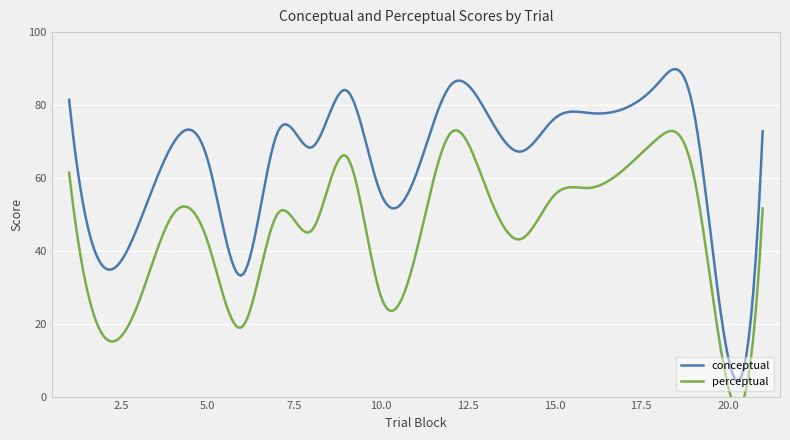

In conceptual, how many points are lower than both neighbors (excluding endpoints)?

7